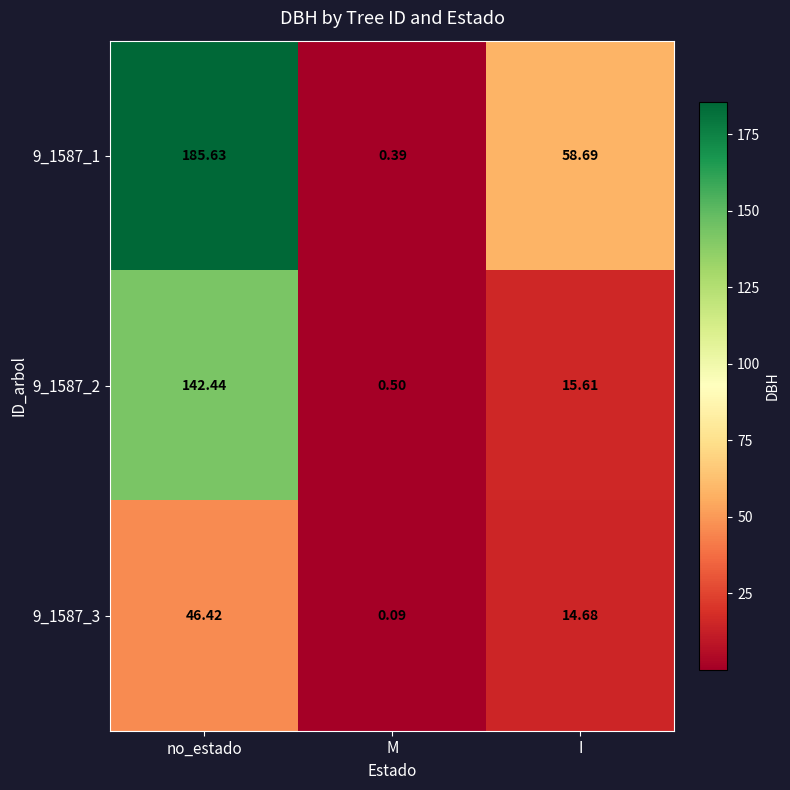

Where is 9_1587_3 nearest to the value 23?

I